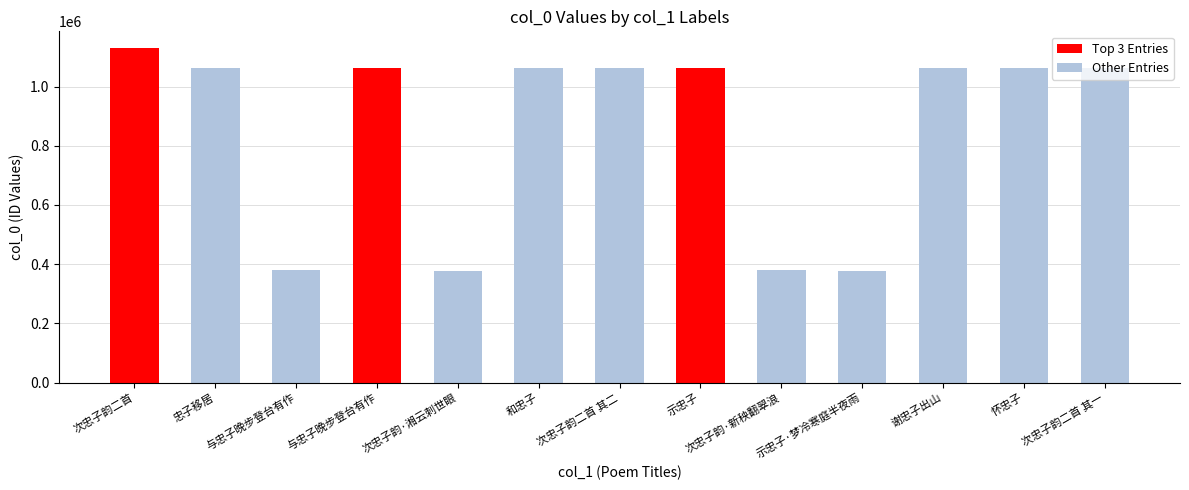

At which label does the data first exceed 1063903?

次忠子韵二首